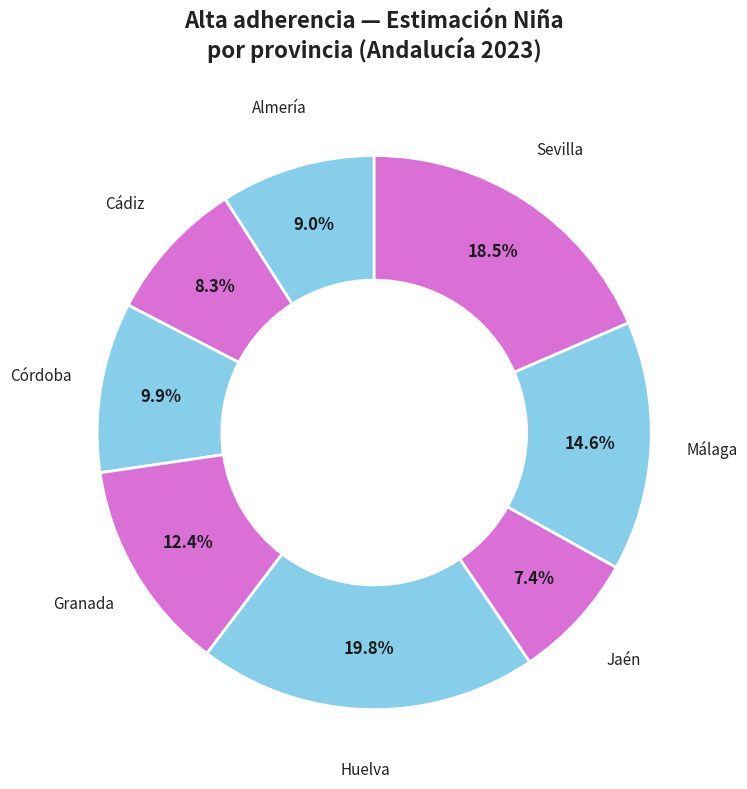

How many segments does this pie chart have?

8